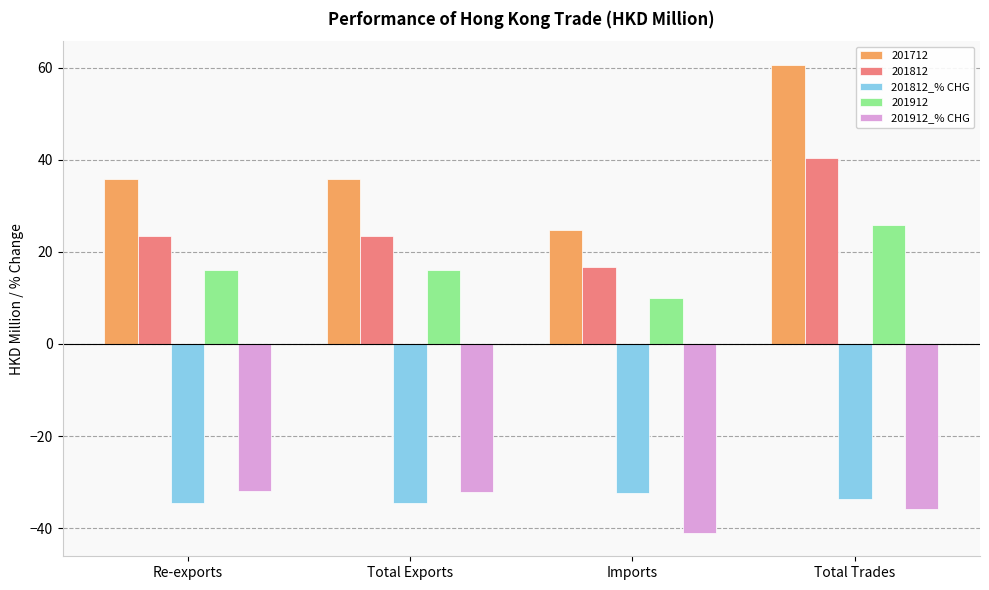

Which series has the largest range (max minus min)?

201712